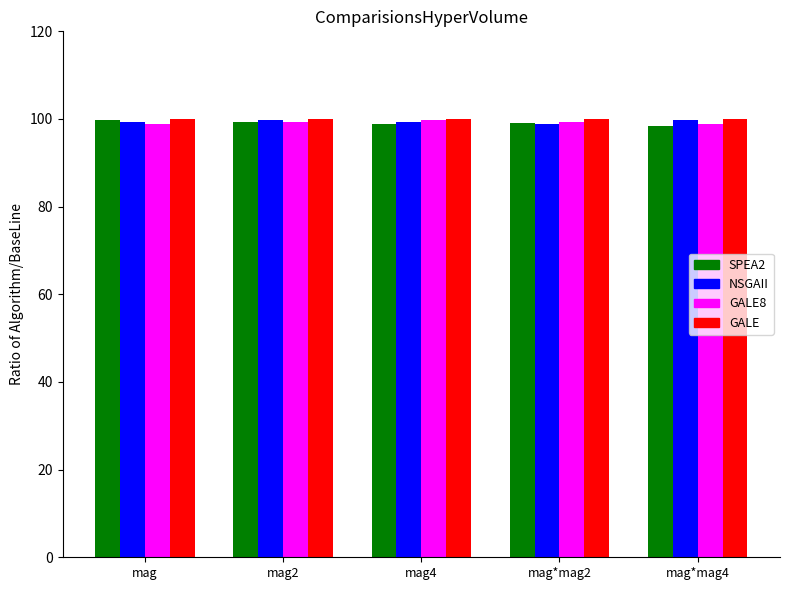

What is the lowest value of the NSGAII series?

98.8